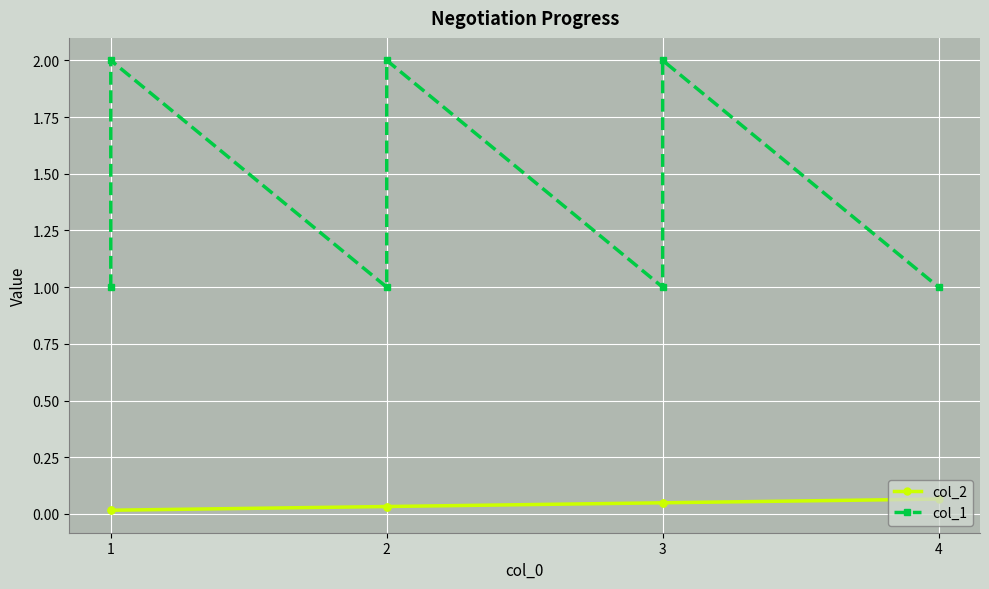

List the series in order of their peak value, highest first.

col_1, col_2